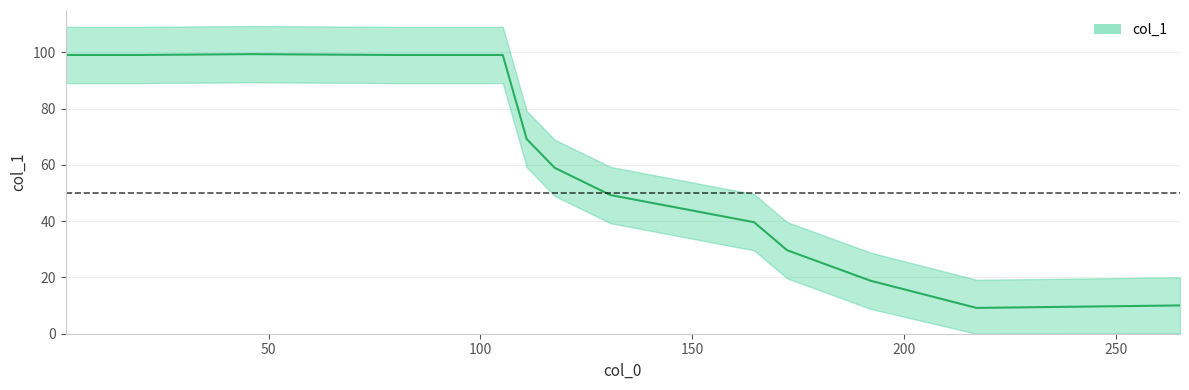

How many lines are shown in the chart?

1